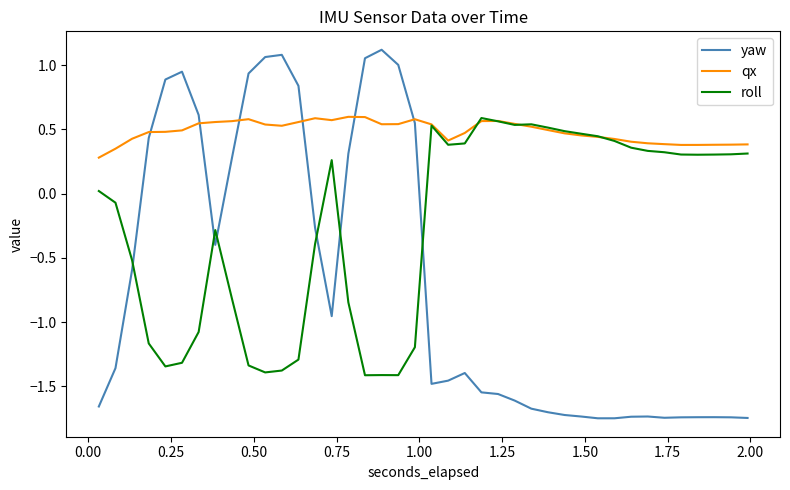

What is the average value of the roll series?

-0.2